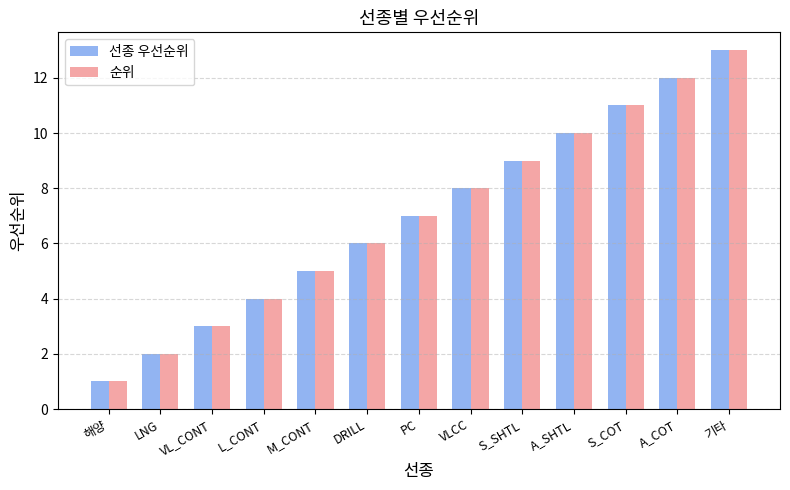

What value does the 순위 series have at VL_CONT?

3